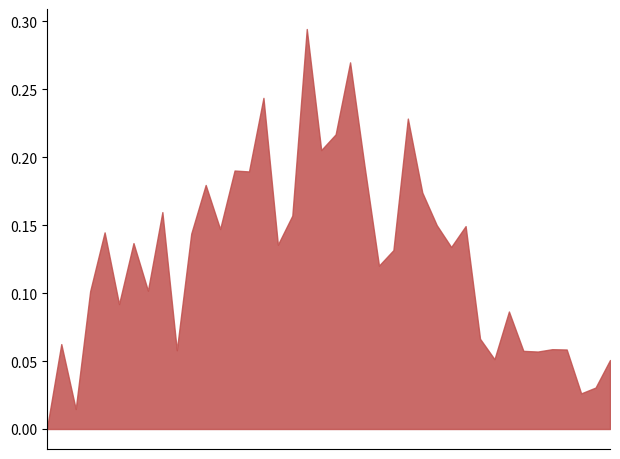

What is the label of the 4th point from the left?

2020-03-01